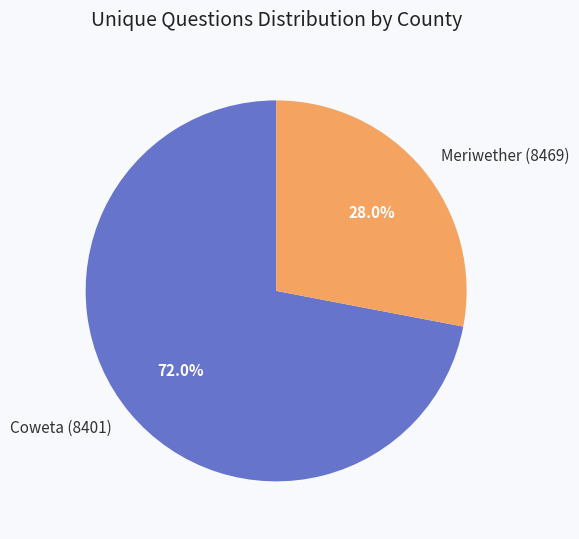

Which has a higher value, Coweta (8401) or Meriwether (8469)?

Coweta (8401)